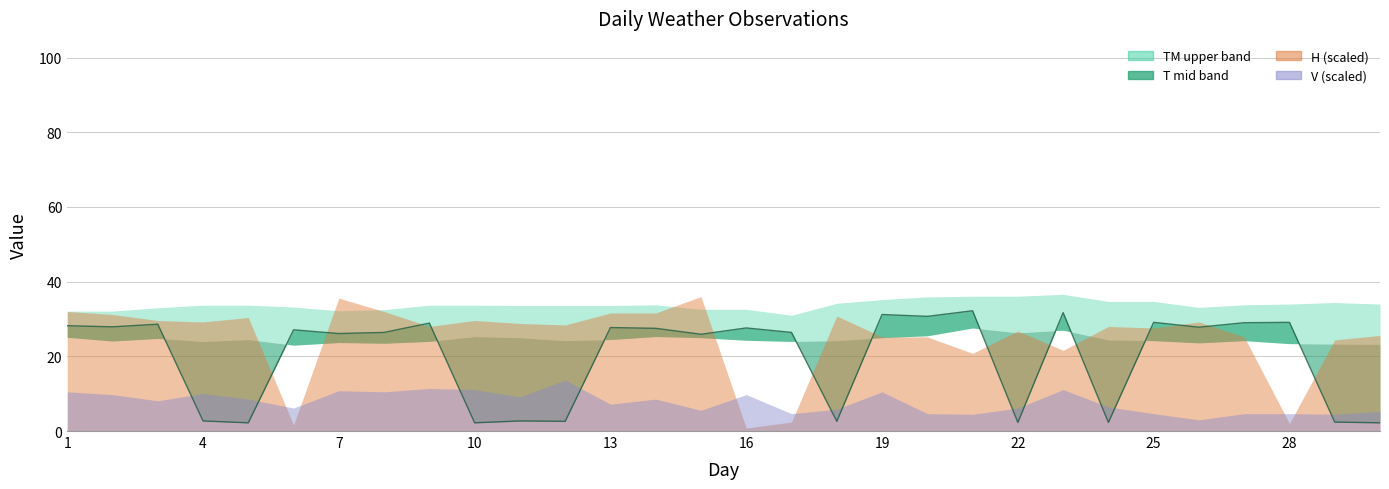

What is the sum of all values?

593.3